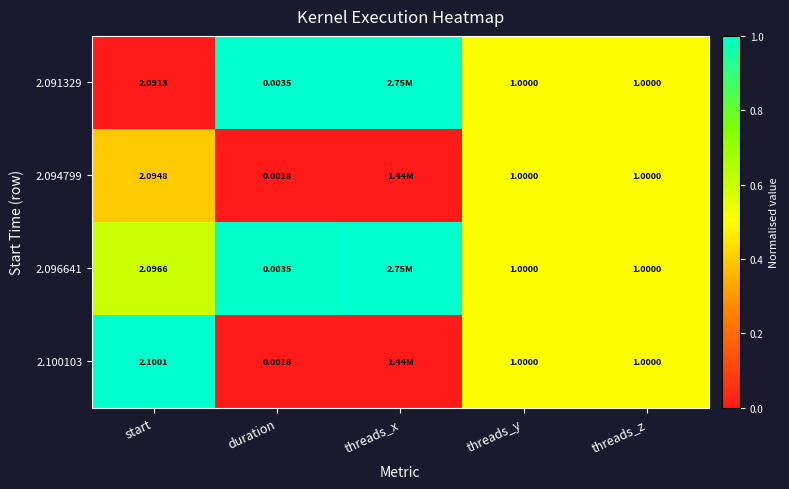

Which series has the largest range (max minus min)?

2.091329